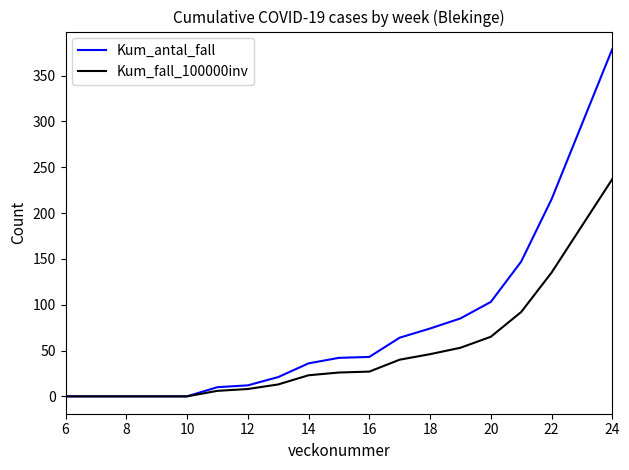

Which series has the largest total across all categories?

Kum_antal_fall